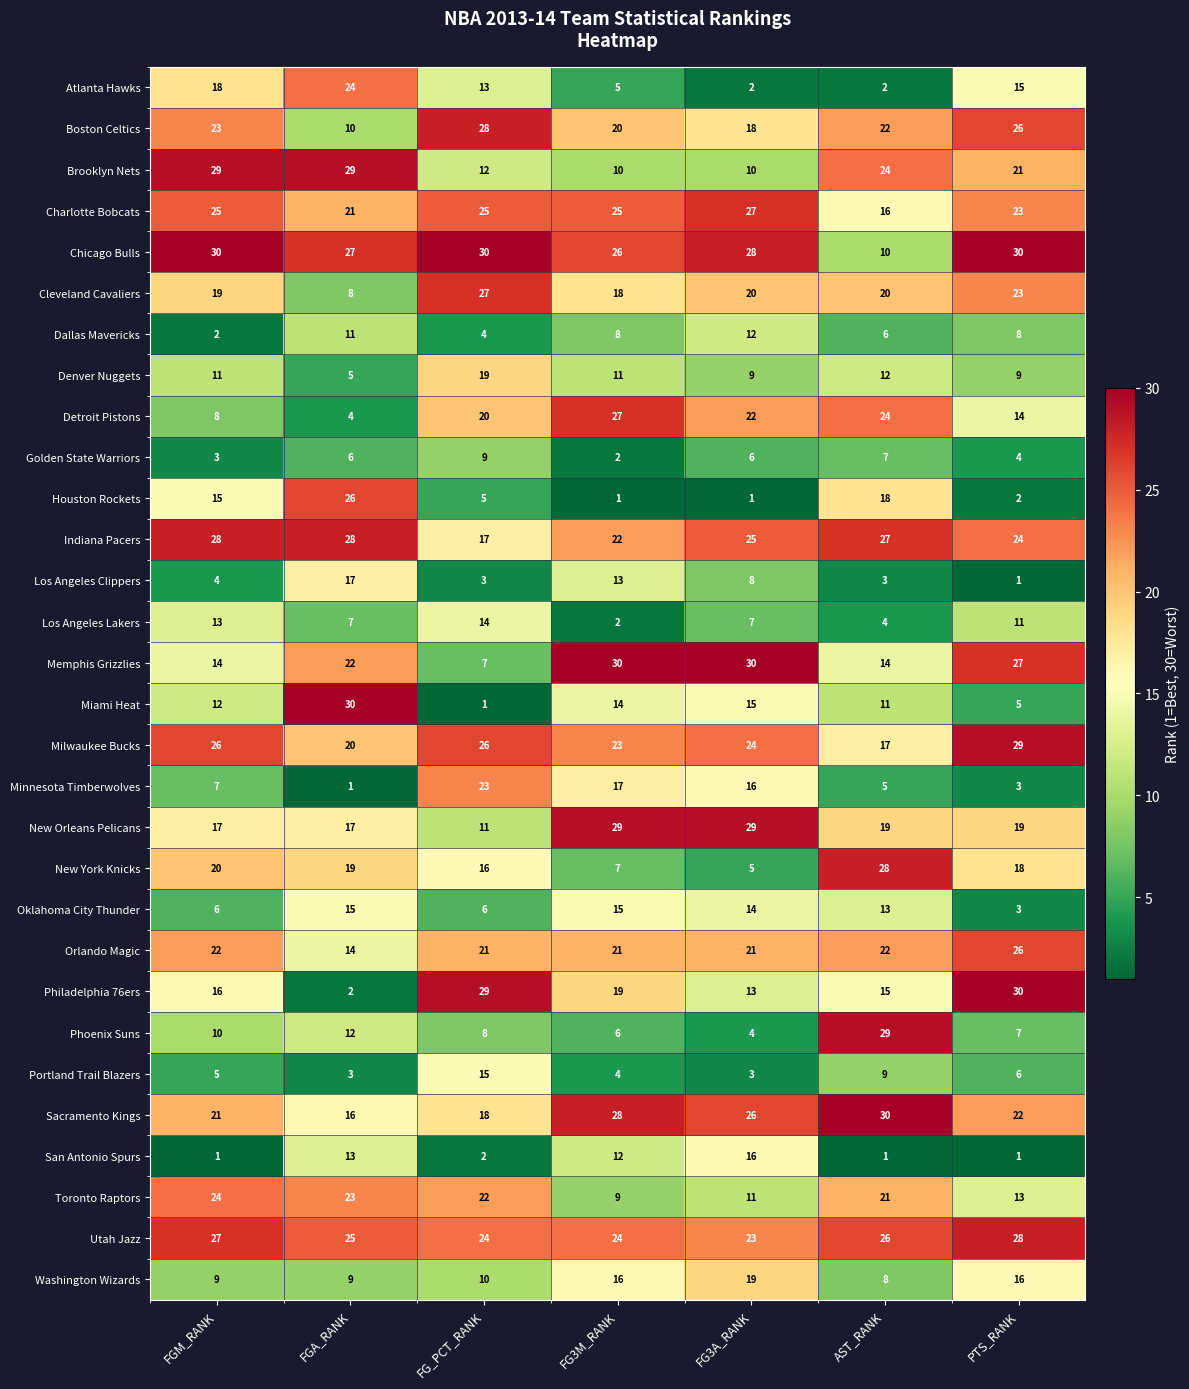

What value does the Utah Jazz series have at PTS_RANK?

28